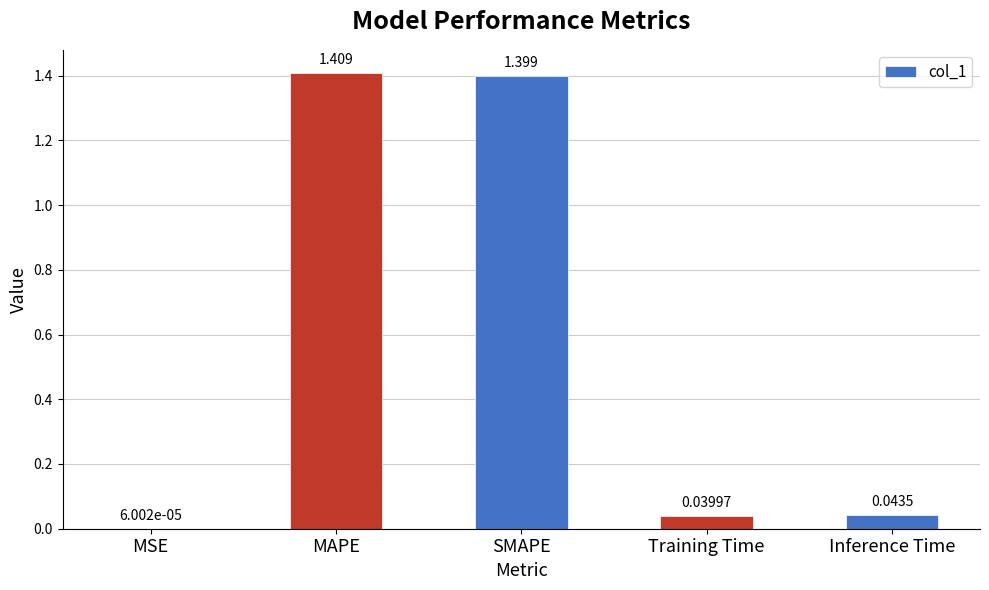

Between Inference Time and Training Time, which is larger?

Inference Time